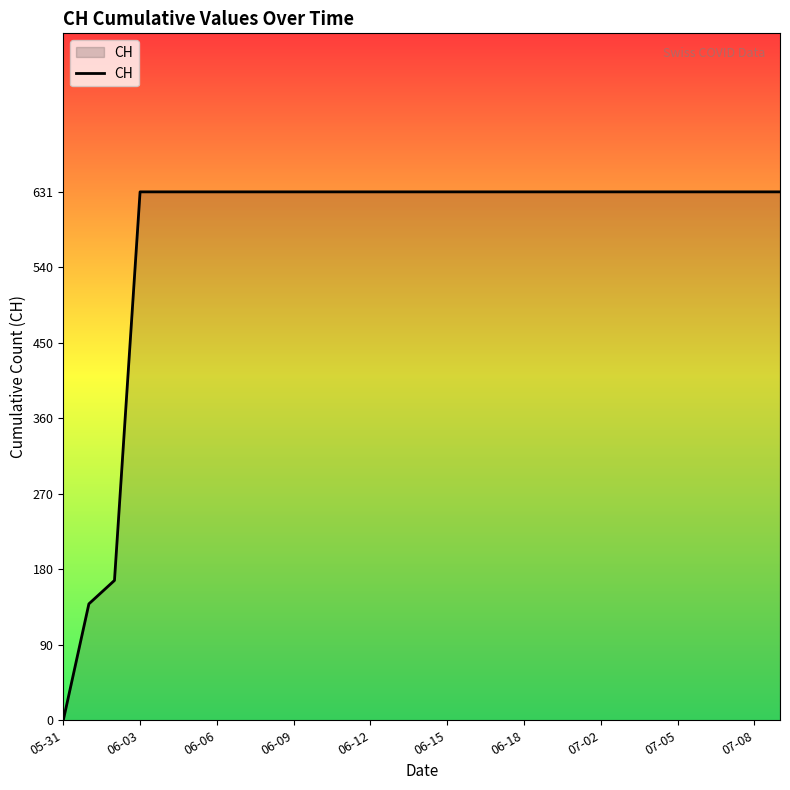

What is the greatest value displayed?

631